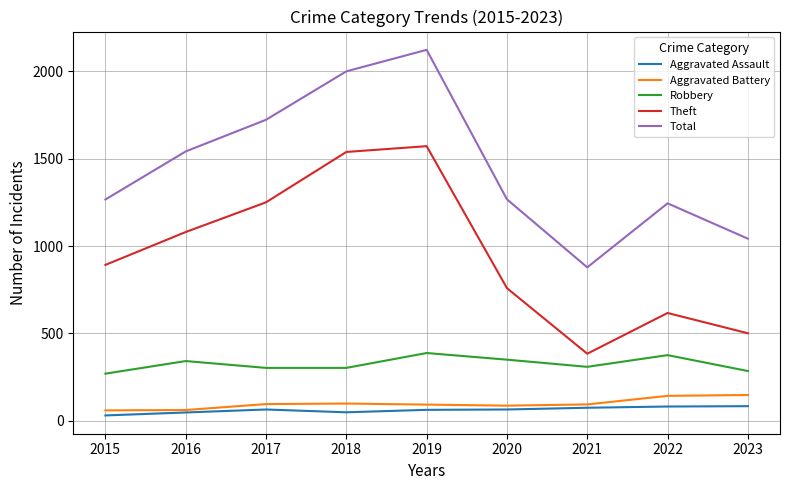

The value of Robbery at 2022 is 203. True or false?

False